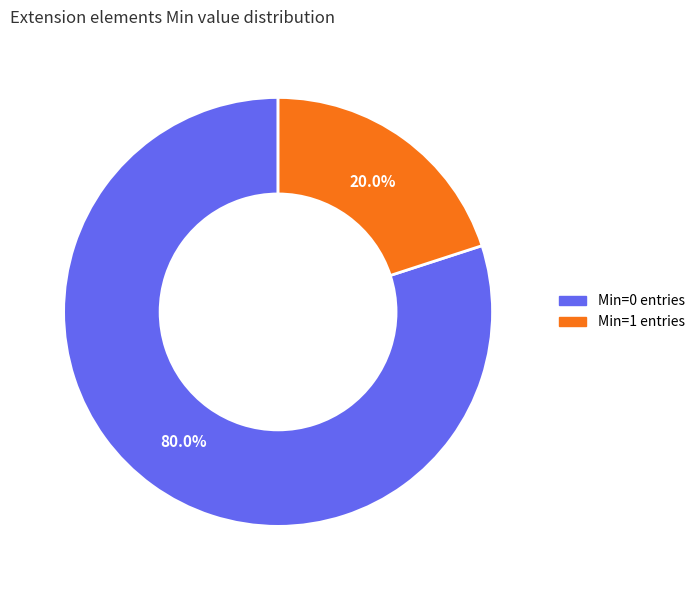

Does any single category account for the majority?

Yes